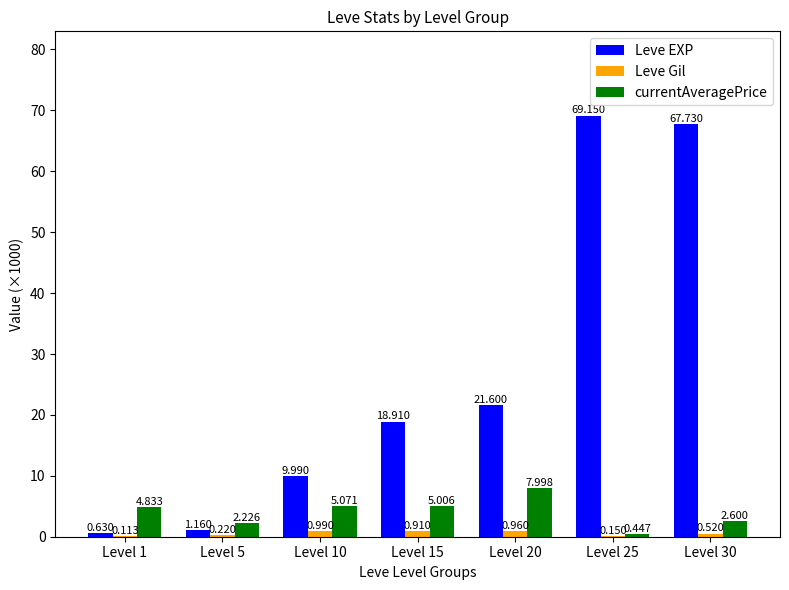

Which series changed the most between Level 5 and Level 25?

Leve EXP